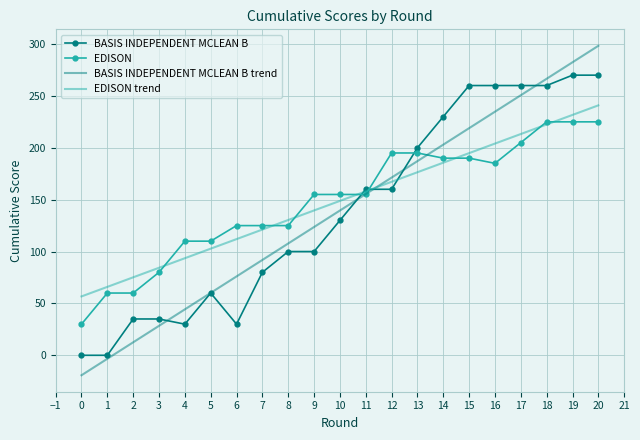

At which label is EDISON trend closest to 148?

10